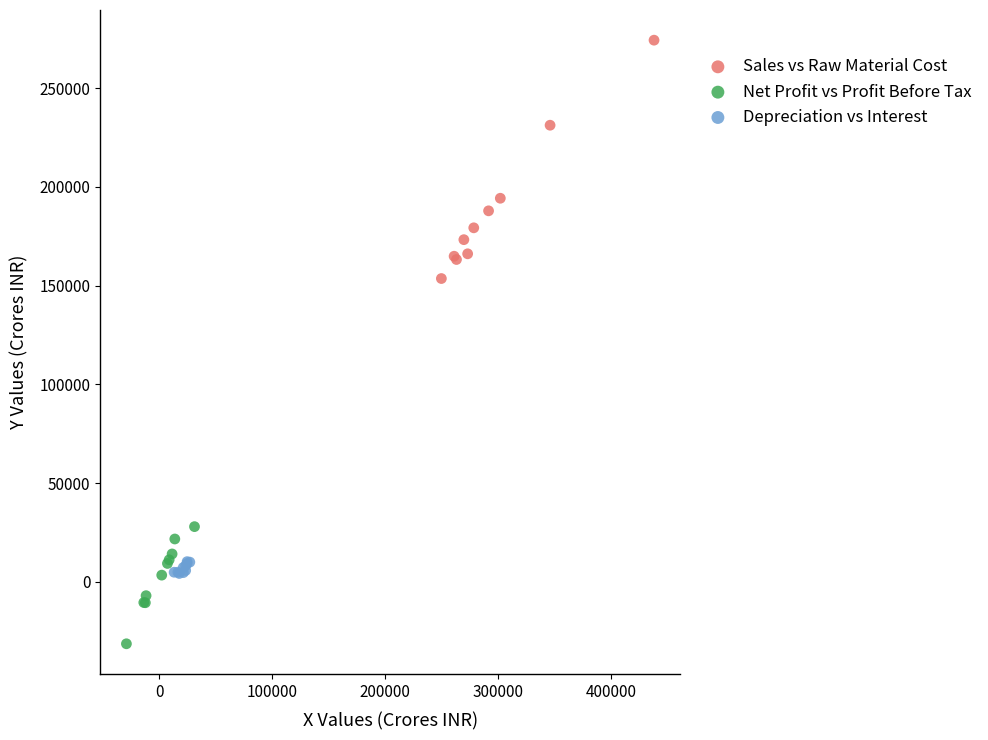

Which series has the widest spread of Y values?

Sales vs Raw Material Cost